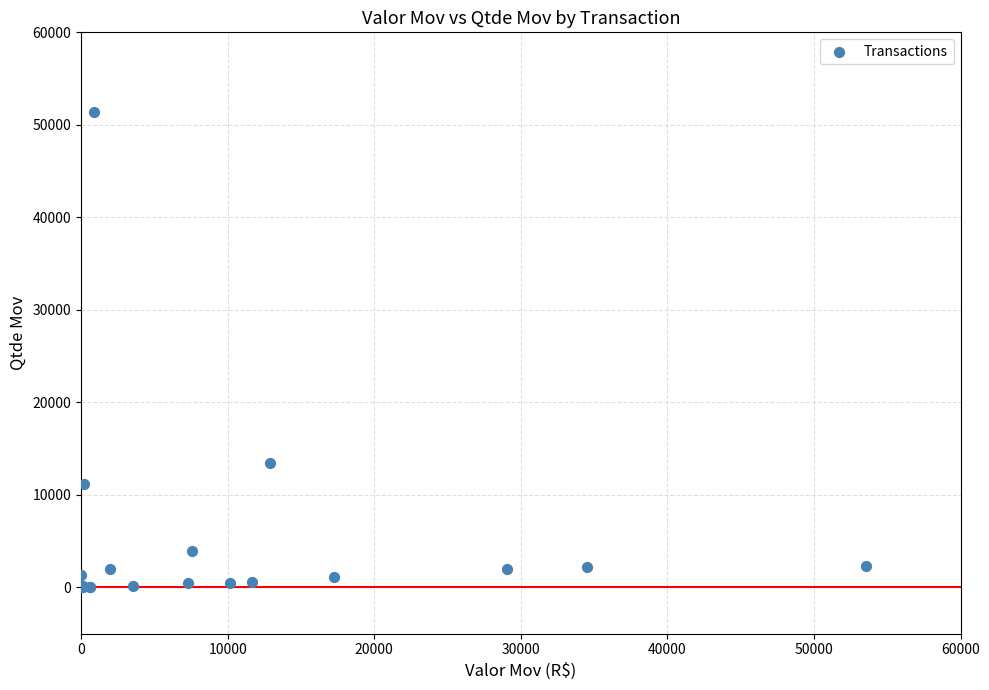

What Y value in the scatter plot is closest to 25681?

13480.0